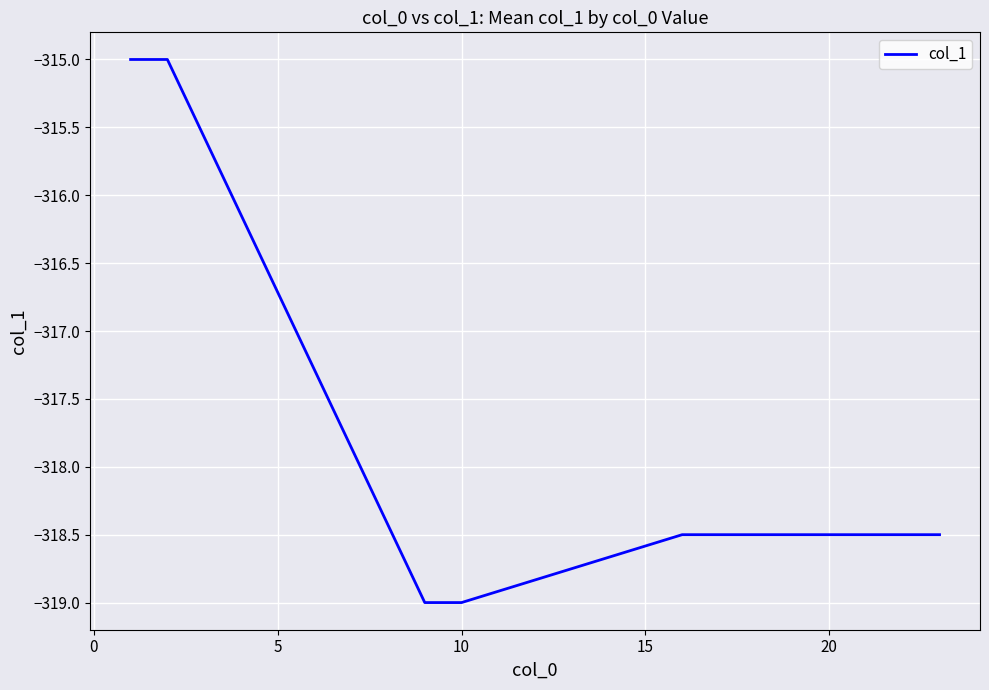

What is the maximum value shown in the chart?

-315.0